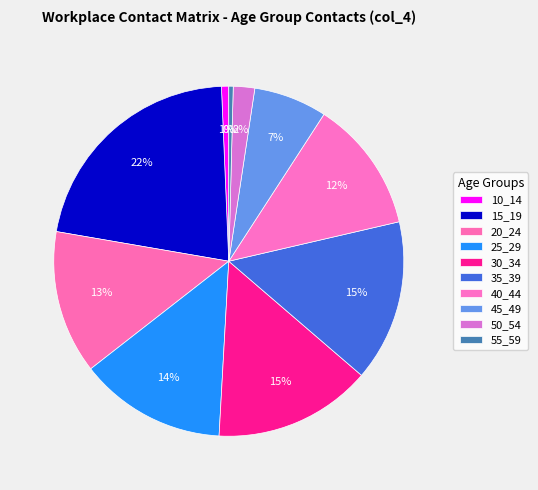

To the nearest percent, what percentage of the pie is 50_54?

2%